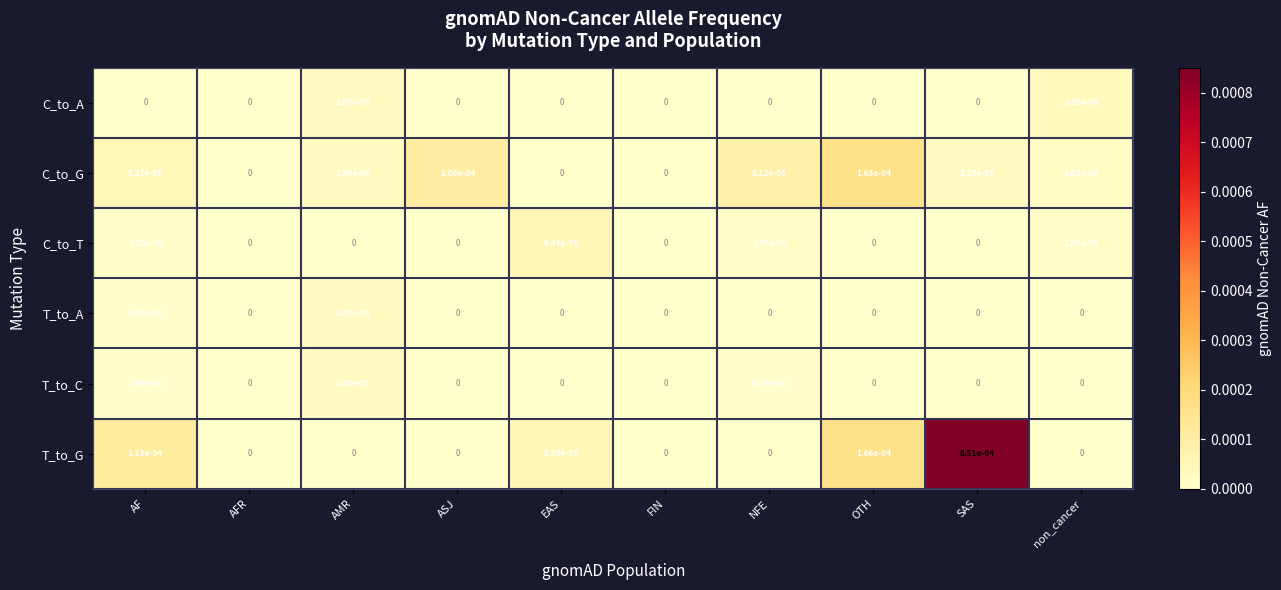

Is it true that C_to_A equals 0.0 at AFR?

True